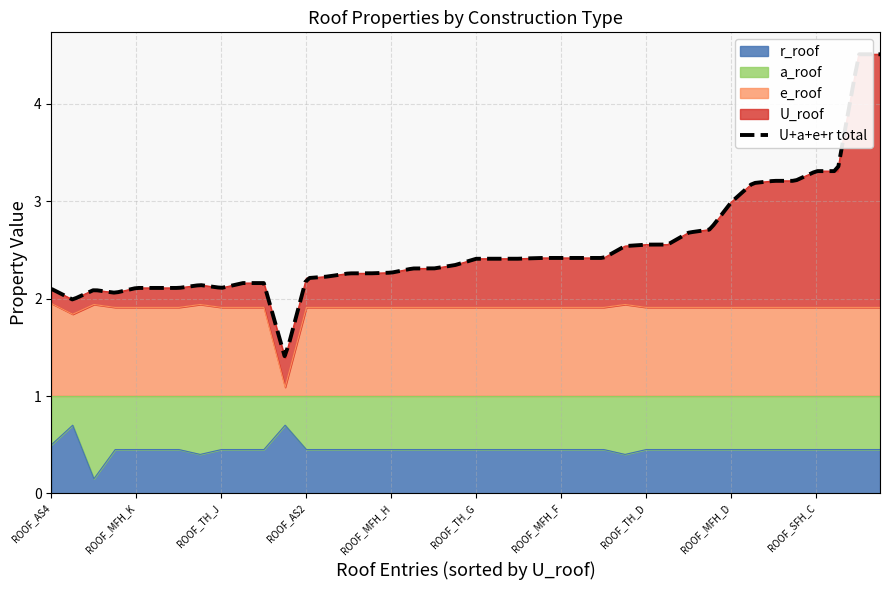

How many lines are shown in the chart?

4